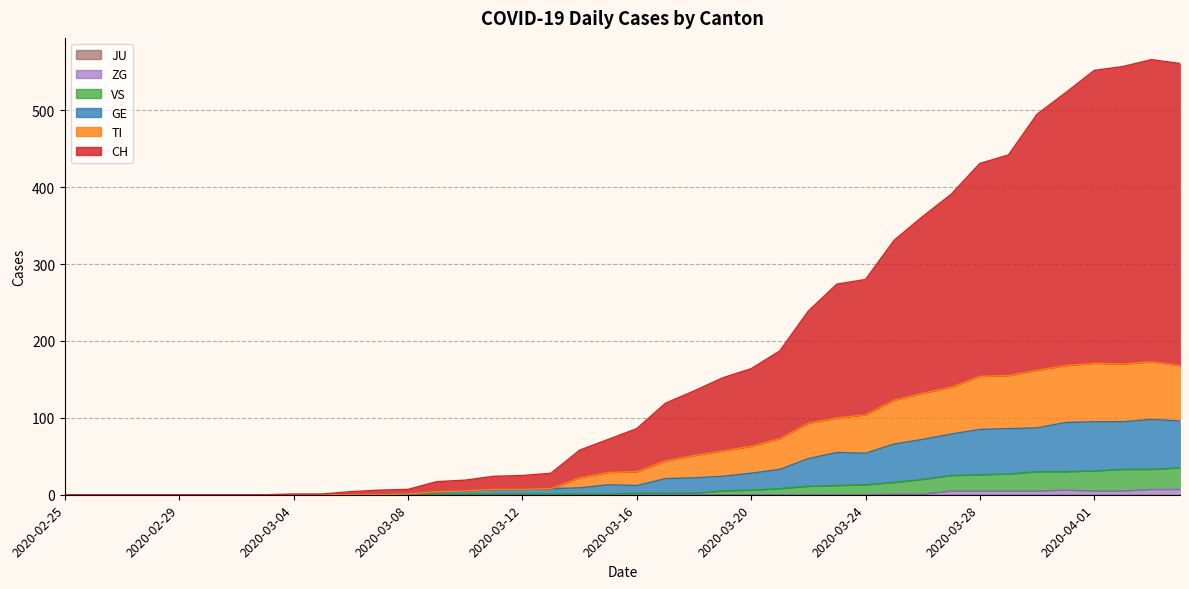

What is the greatest value displayed?

566